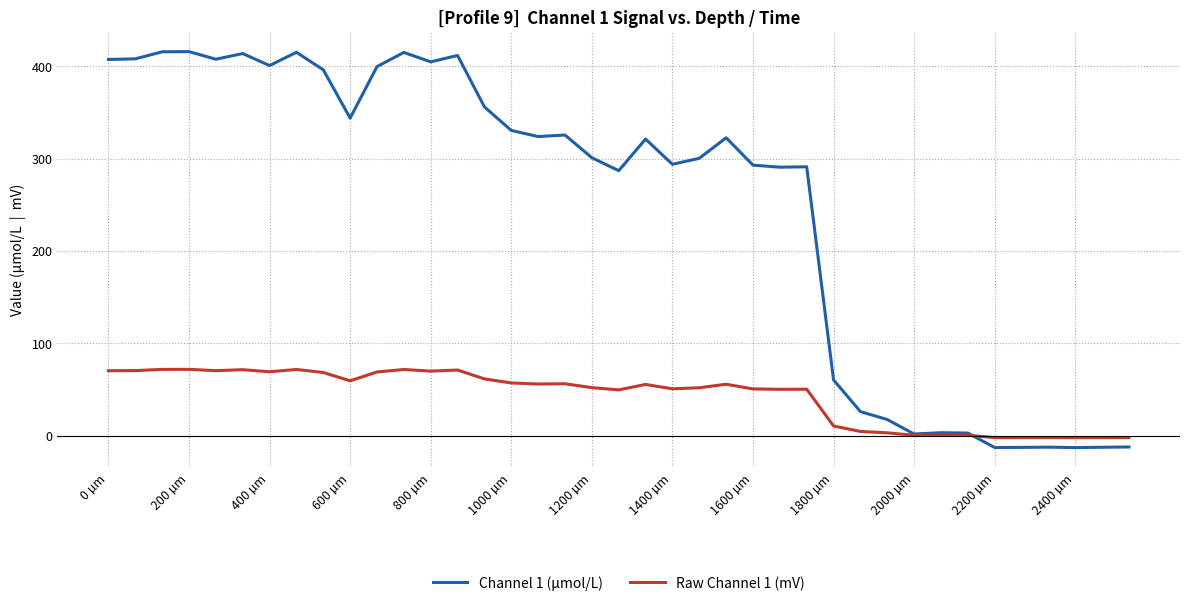

What is the highest value of the Channel 1 (µmol/L) series?

415.8